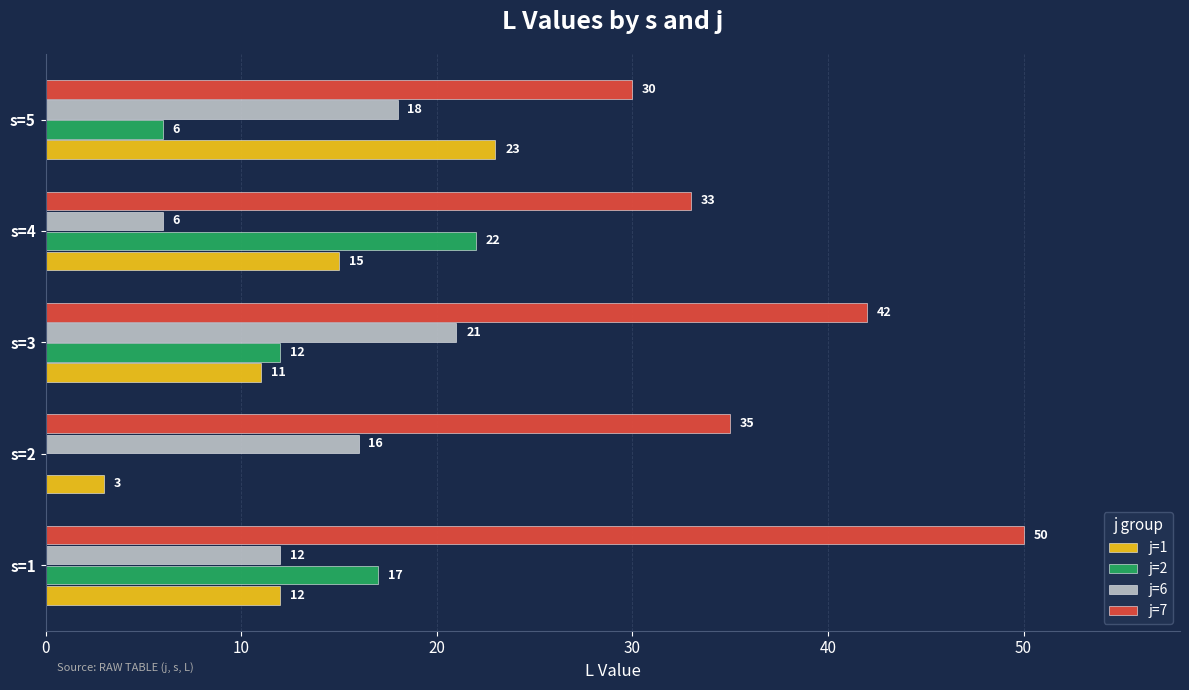

Is the value of j=7 at s=4 greater than the value of j=6 at s=5?

Yes